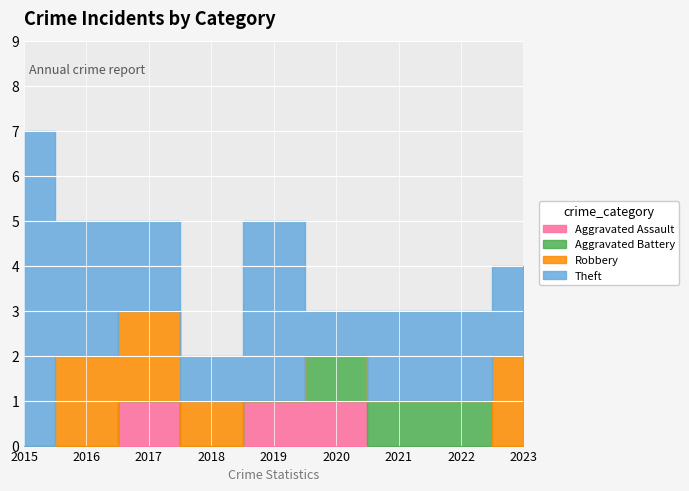

Between 2023 and 2017, which is larger?

2017